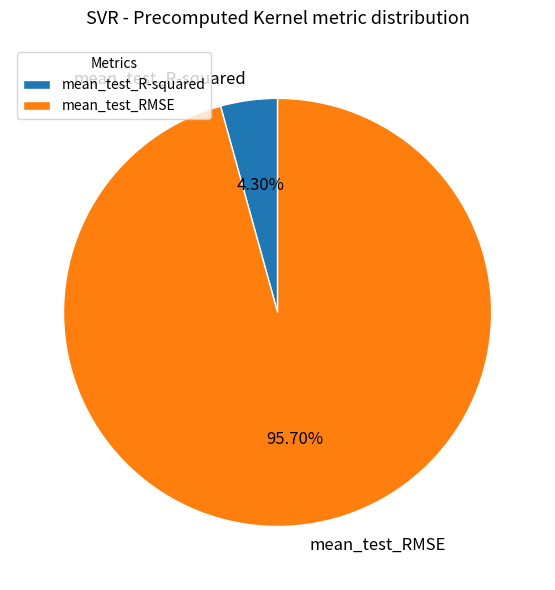

Which category has the smallest portion of the pie?

mean_test_R-squared